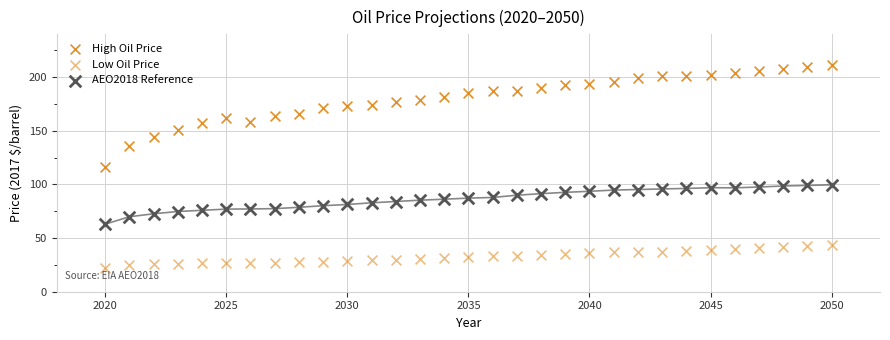

Count the number of points in this scatter plot.

93